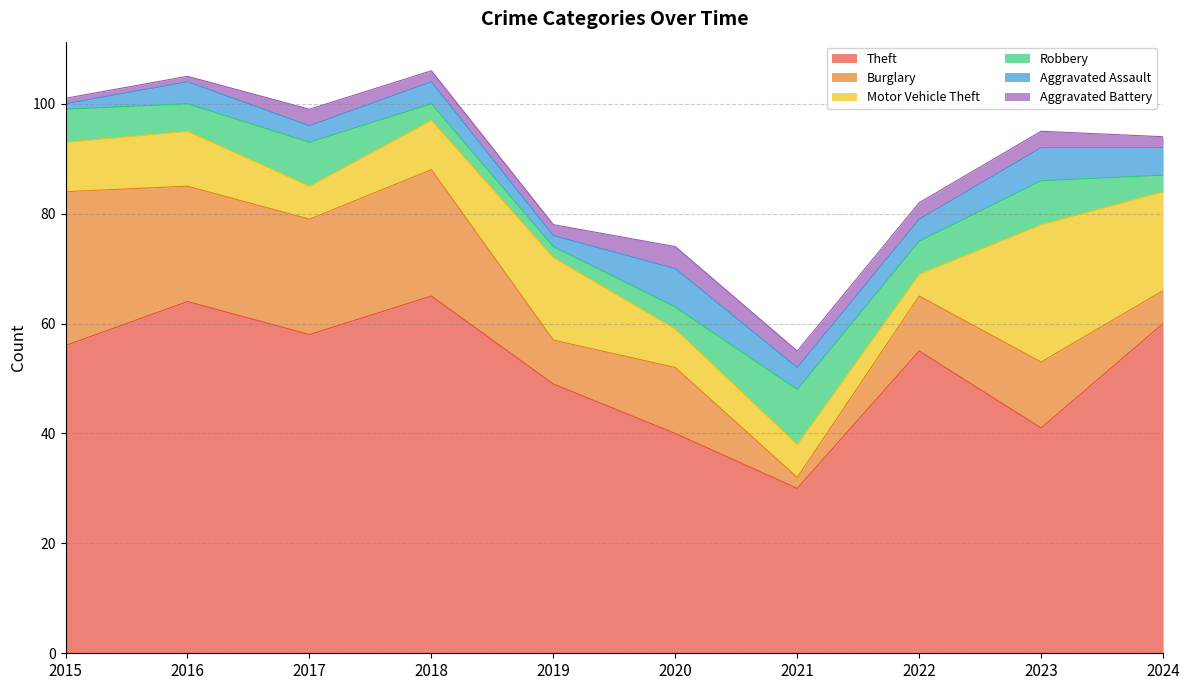

Which series has the widest spread of values?

Theft